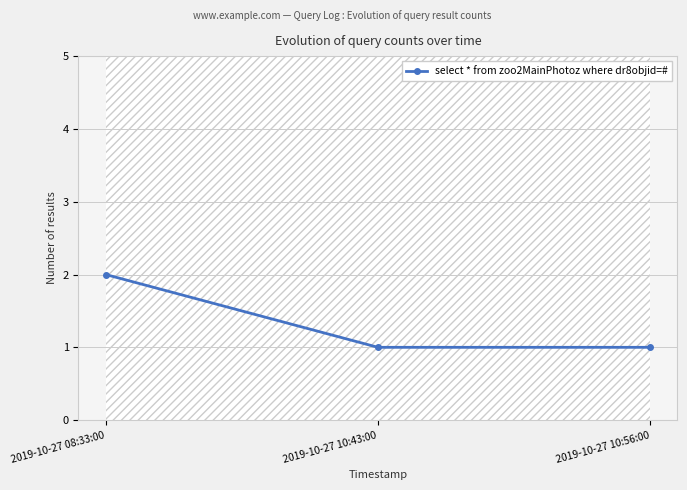

What is the ratio of the value at 2019-10-27 10:56:00 to the value at 2019-10-27 10:43:00?

1.0